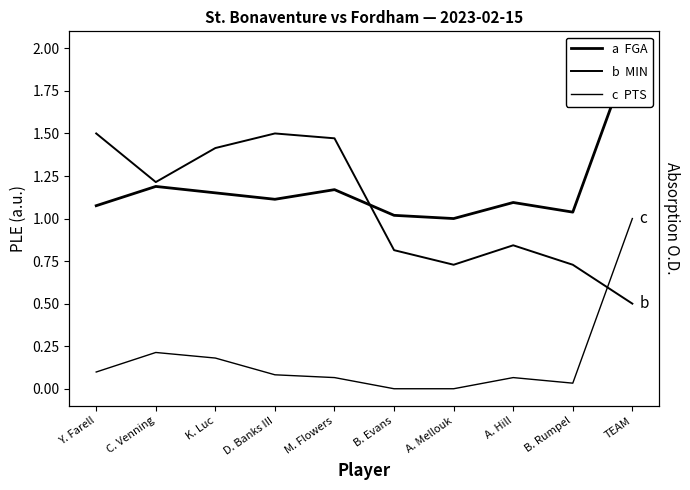

How many lines are shown in the chart?

3